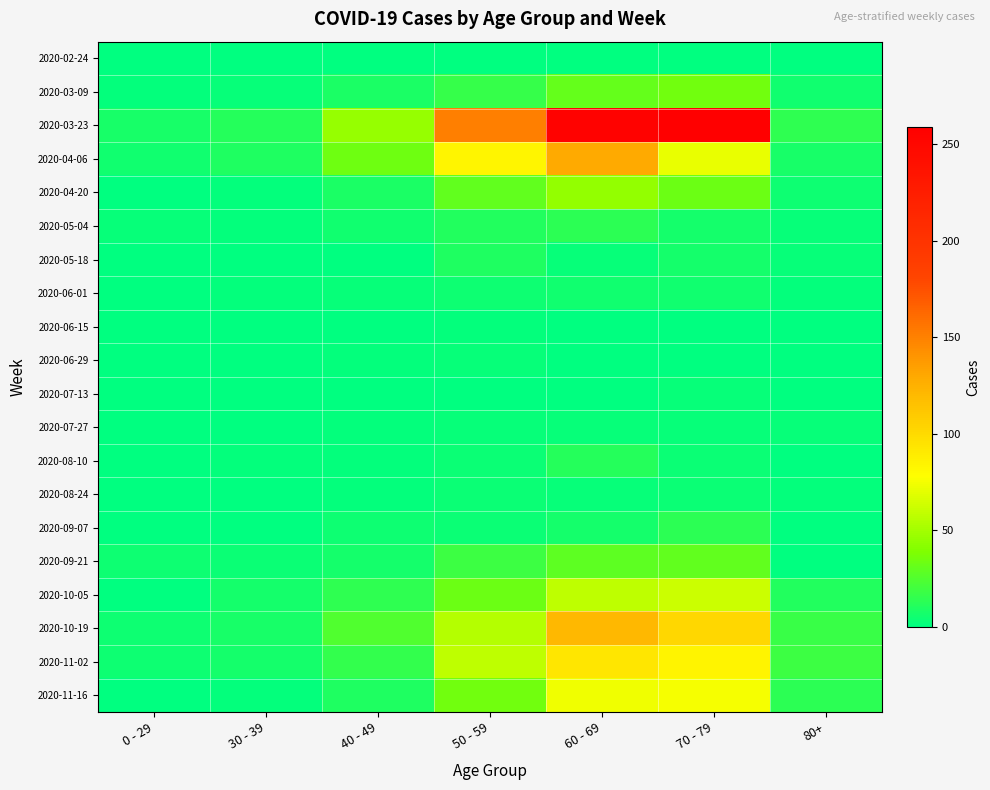

At 40 - 49, list the series in order from smallest to largest.

2020-05-18, 2020-07-13, 2020-02-24, 2020-06-15, 2020-06-29, 2020-07-27, 2020-08-10, 2020-08-24, 2020-06-01, 2020-09-07, 2020-05-04, 2020-09-21, 2020-03-09, 2020-04-20, 2020-11-16, 2020-10-05, 2020-11-02, 2020-10-19, 2020-04-06, 2020-03-23